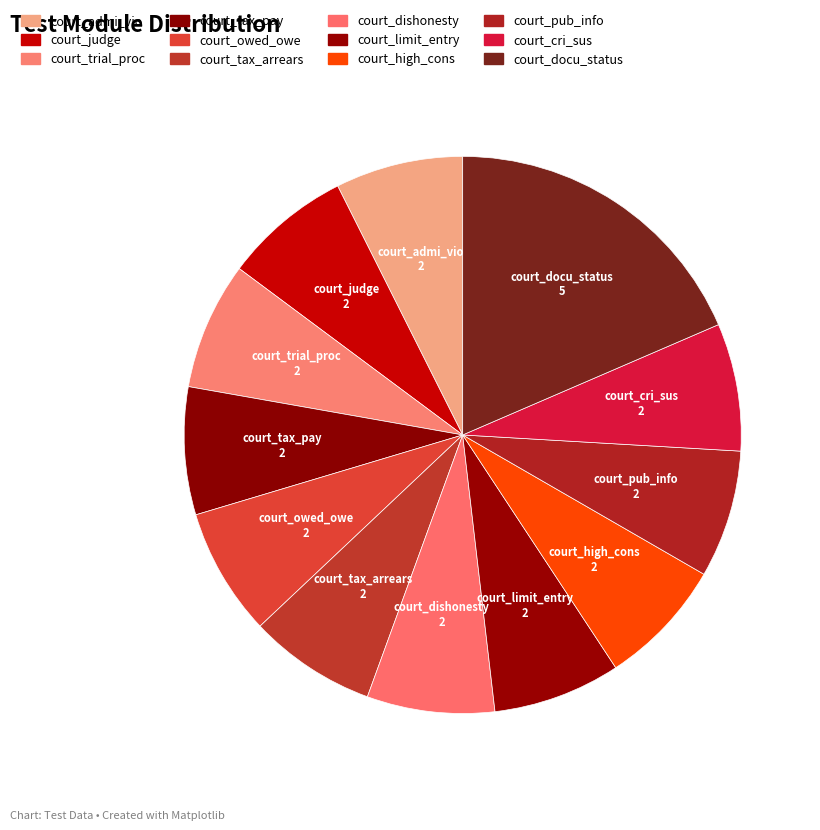

Which slice is the smallest?

court_admi_vio